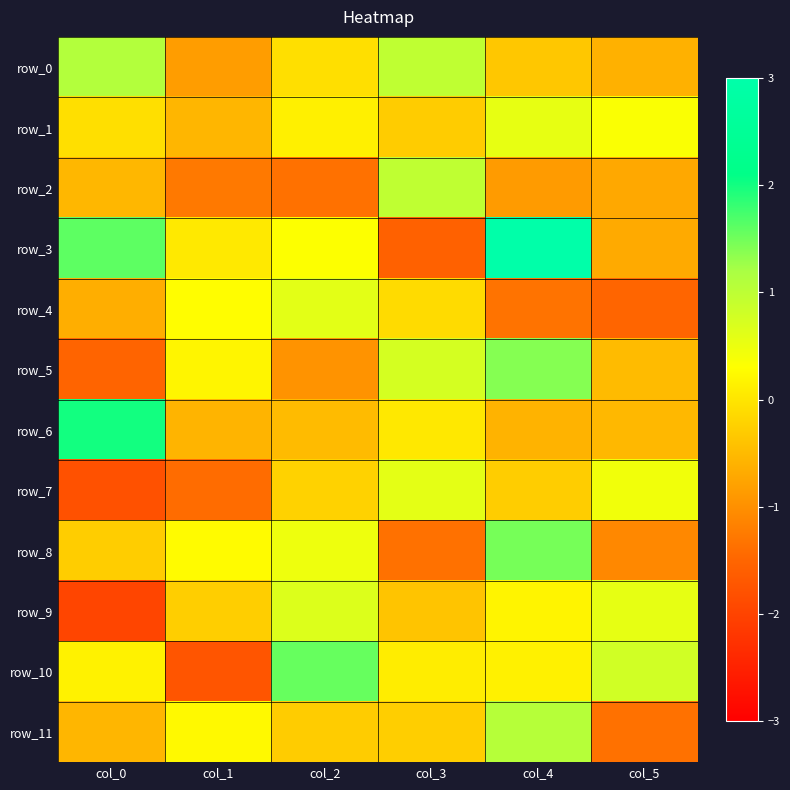

Read the row_9 value at col_3.

-0.4